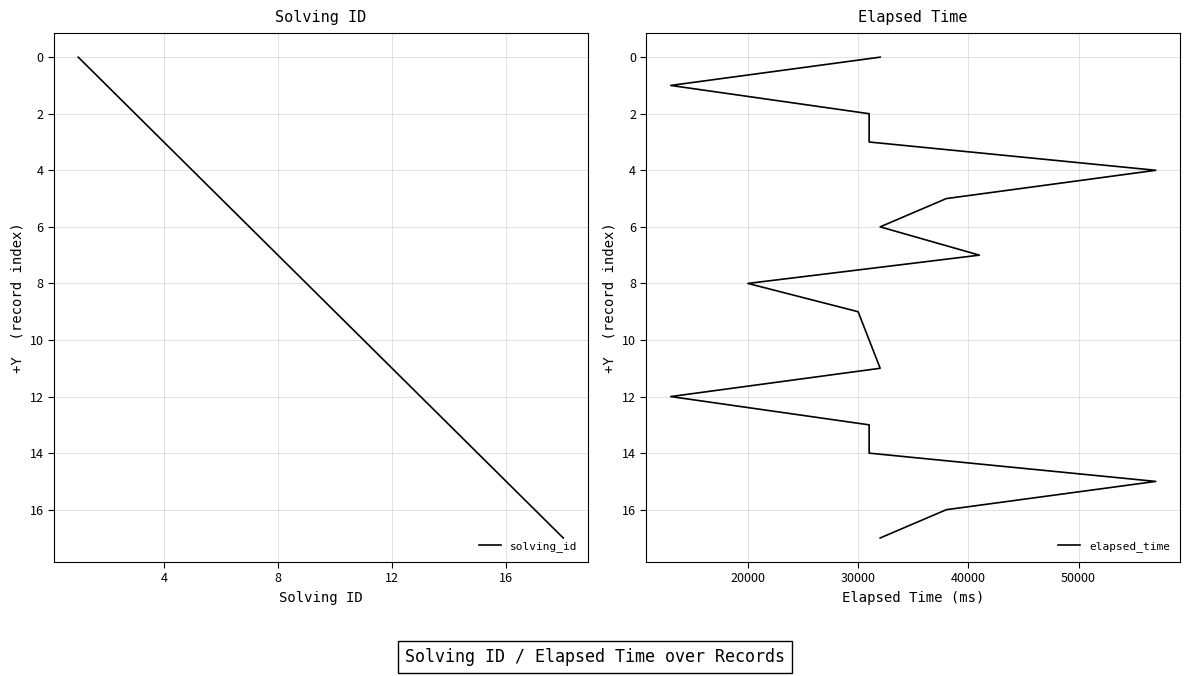

The value of solving_id at 12 is 17. True or false?

False